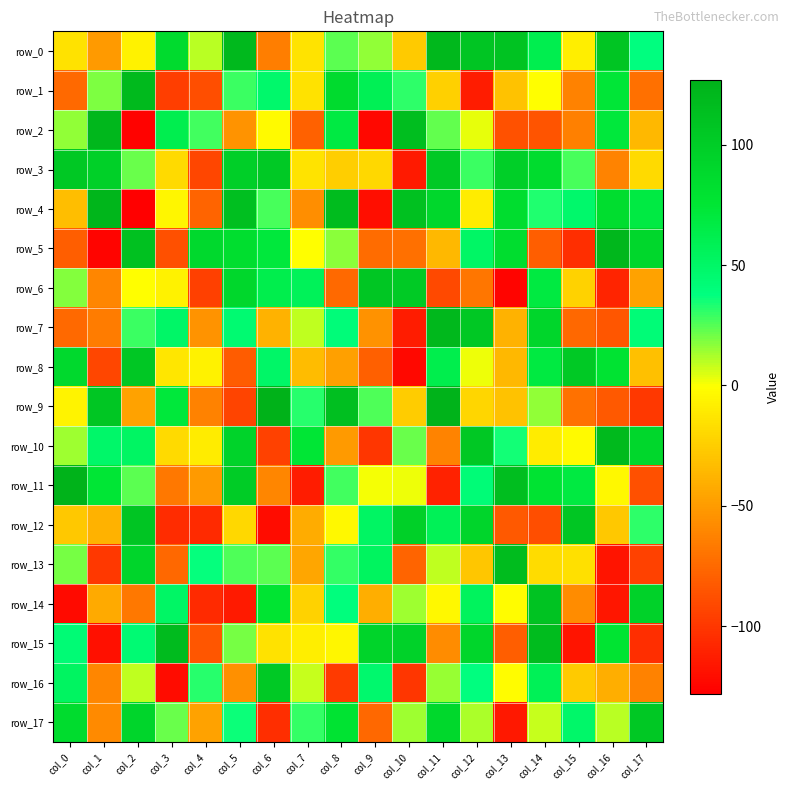

Where does the row_15 series first go above 20?

col_0